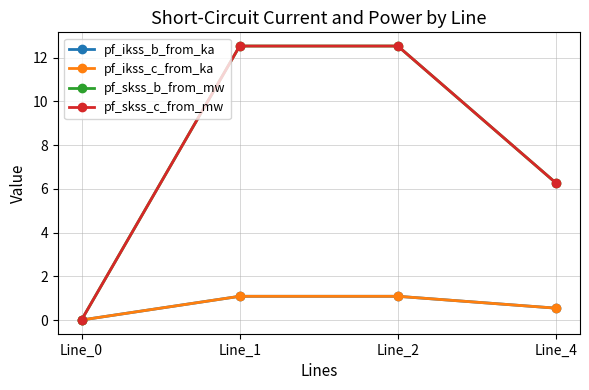

Reading left to right, transcribe all the data shown in this chart.

pf_ikss_b_from_ka: 0.0	1.1	1.1	0.5
pf_ikss_c_from_ka: 0.0	1.1	1.1	0.5
pf_skss_b_from_mw: 0.0	12.5	12.5	6.3
pf_skss_c_from_mw: 0.0	12.5	12.5	6.3